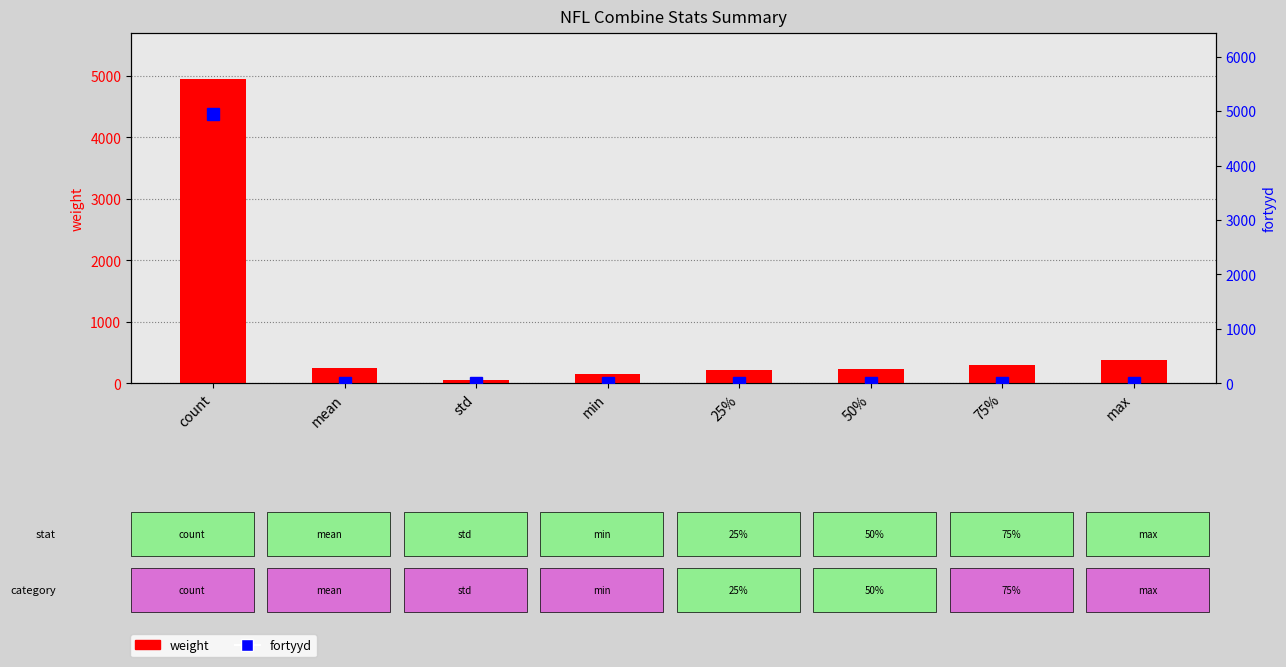

Is it true that weight equals 245.6 at mean?

True